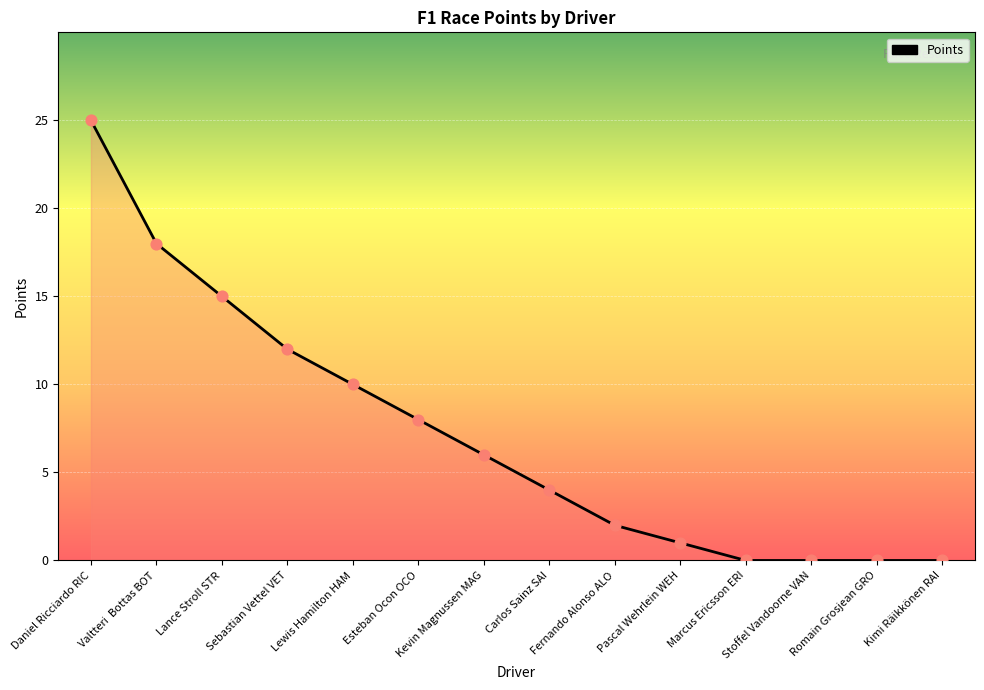

What is the change in value from Daniel Ricciardo RIC to Esteban Ocon OCO?

-17